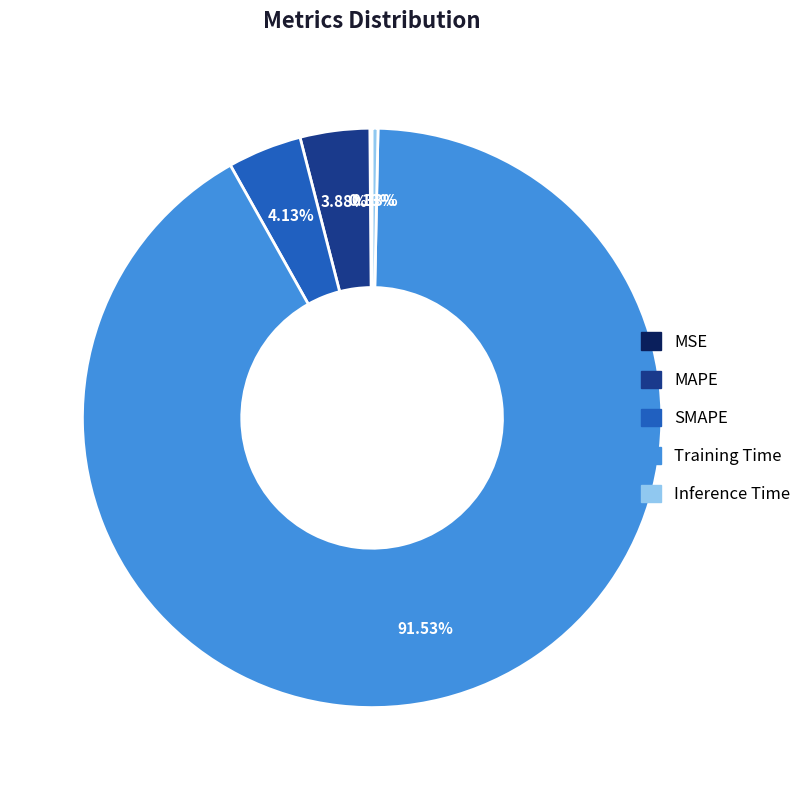

What percentage is NOT represented by SMAPE?

95.9%